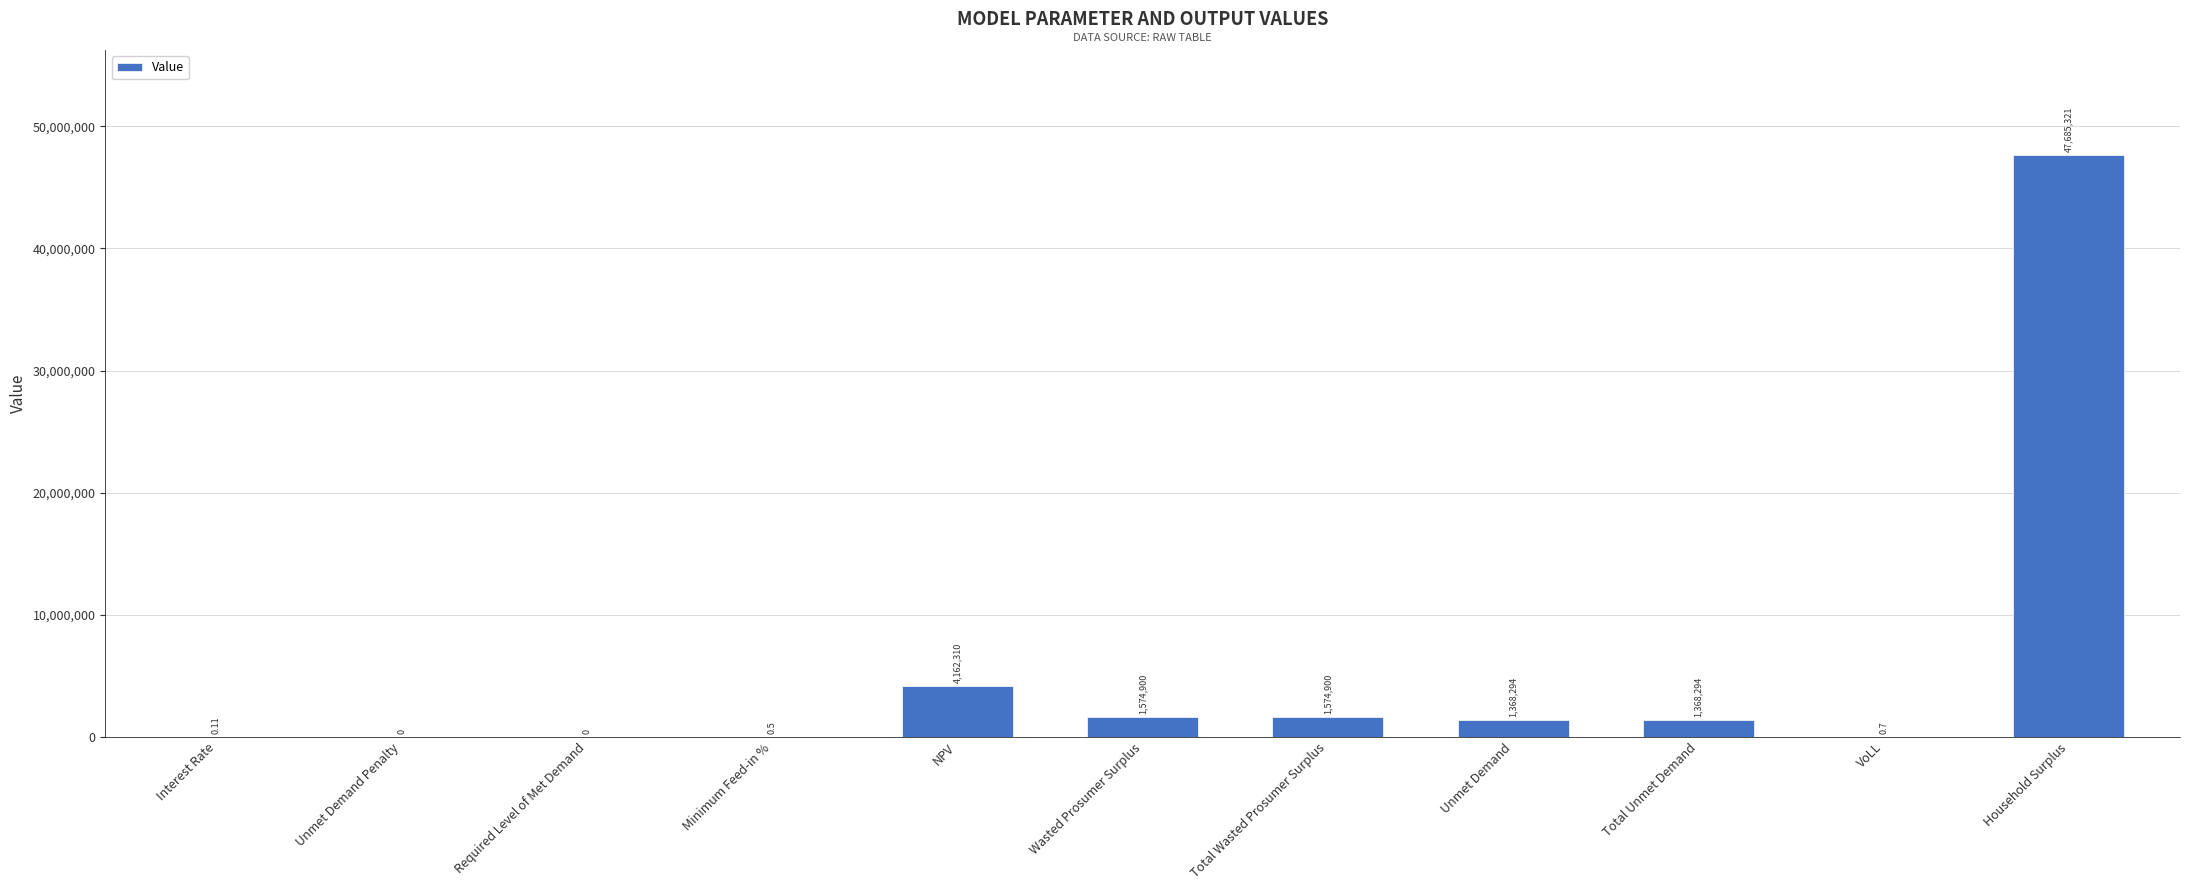

What is the maximum value shown in the chart?

47685320.5